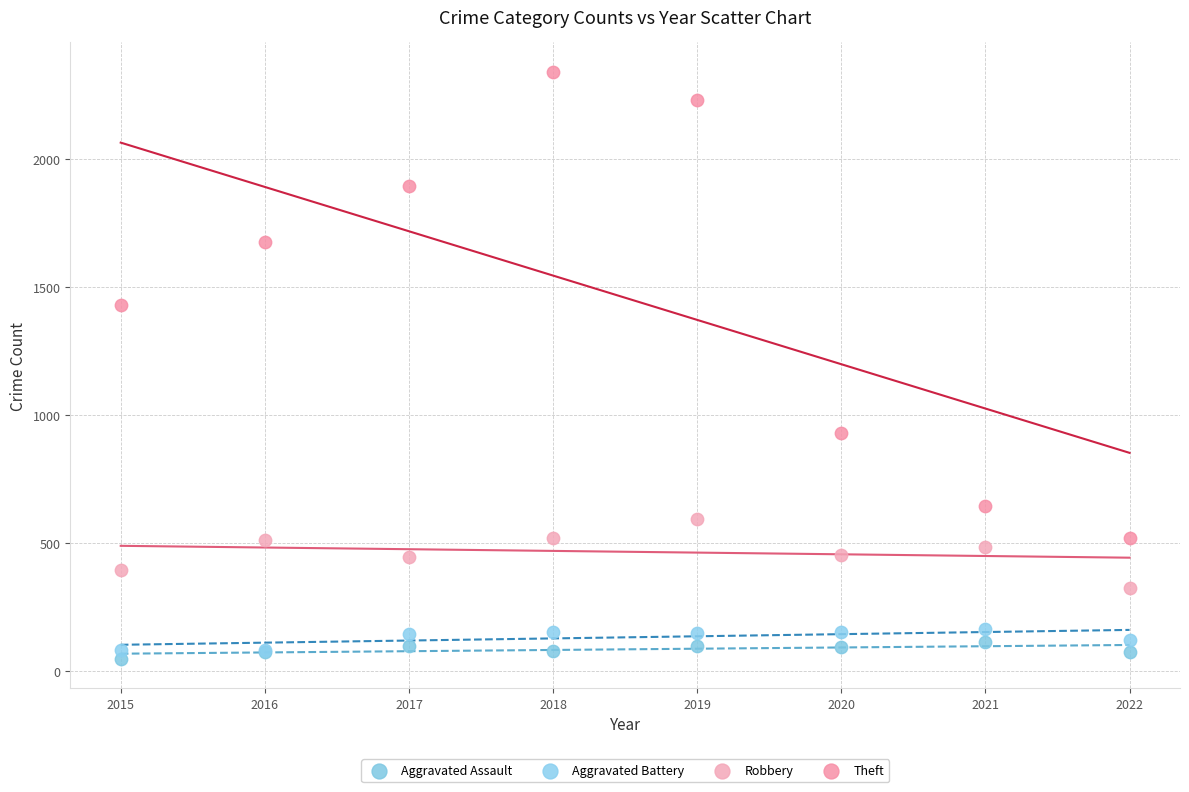

Which series contains the lowest Y value?

Aggravated Assault